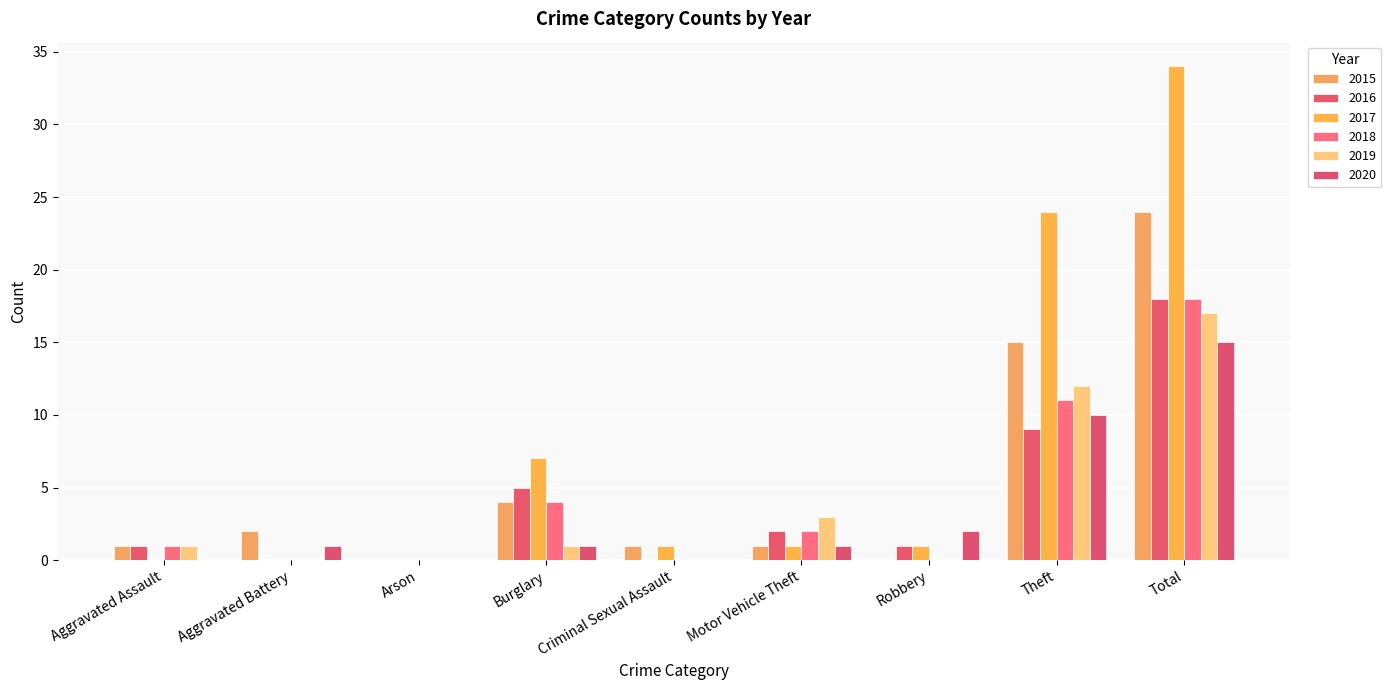

Rank the series at Robbery from lowest to highest value.

2015, 2018, 2019, 2016, 2017, 2020